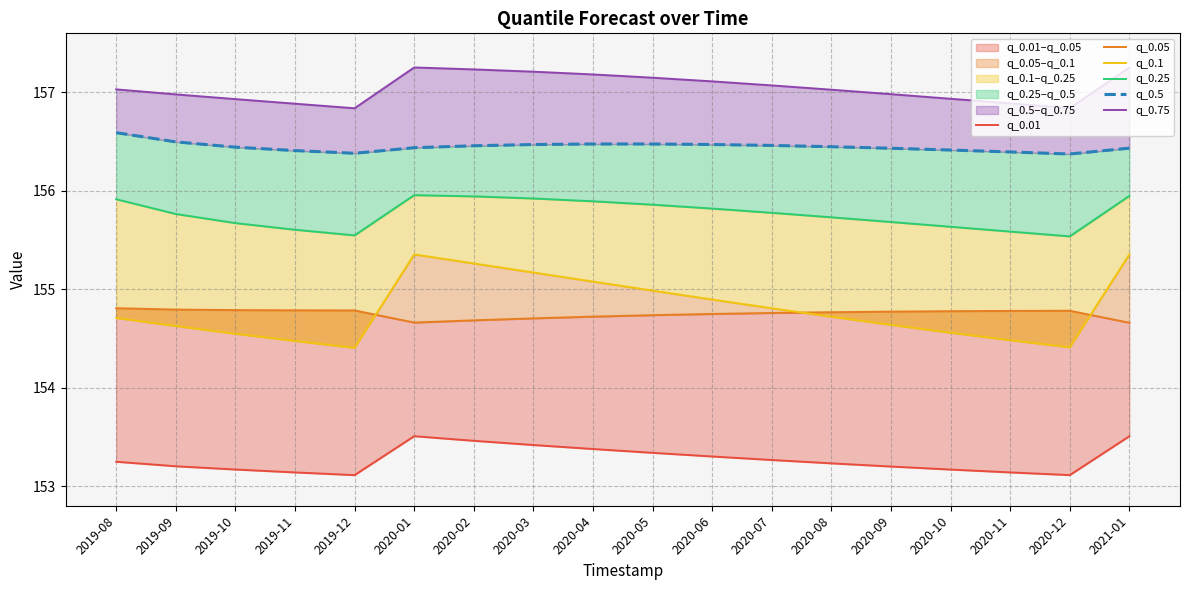

True or false: q_0.25 and q_0.5 cross at least once.

False